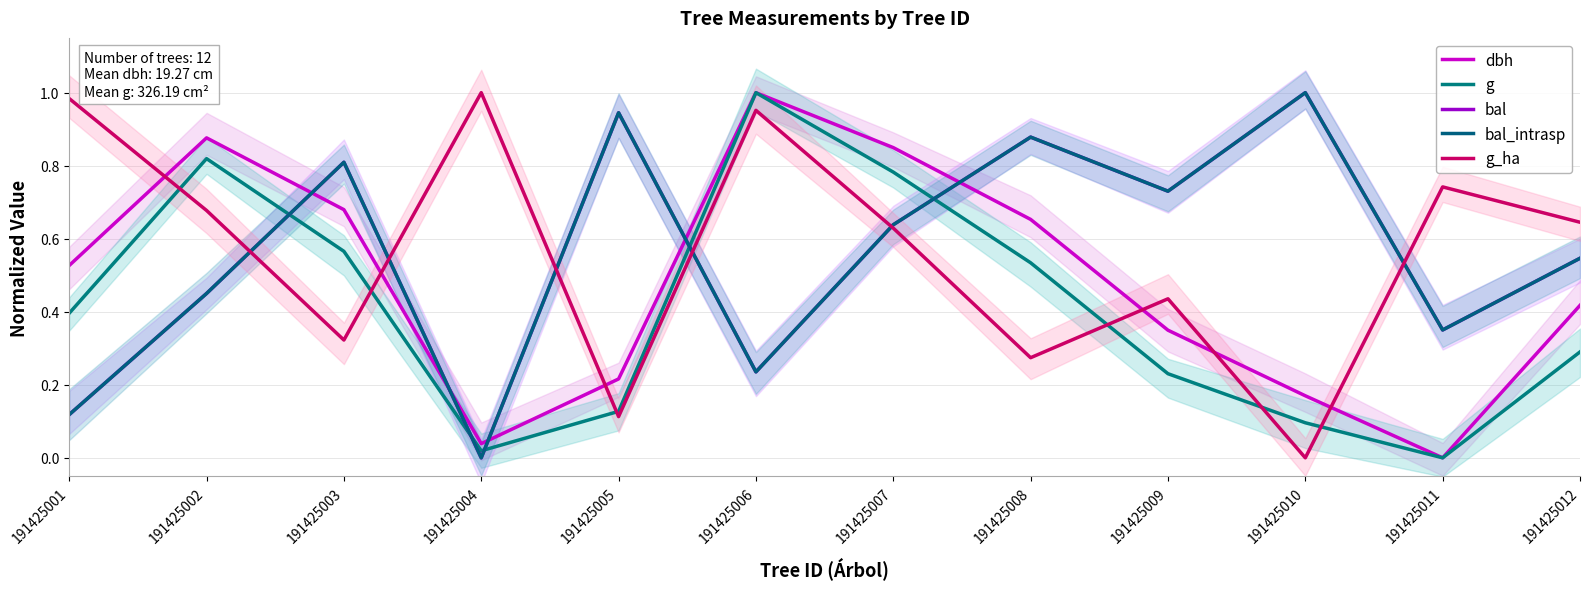

The value of g at 191425006 is 1.0. True or false?

True